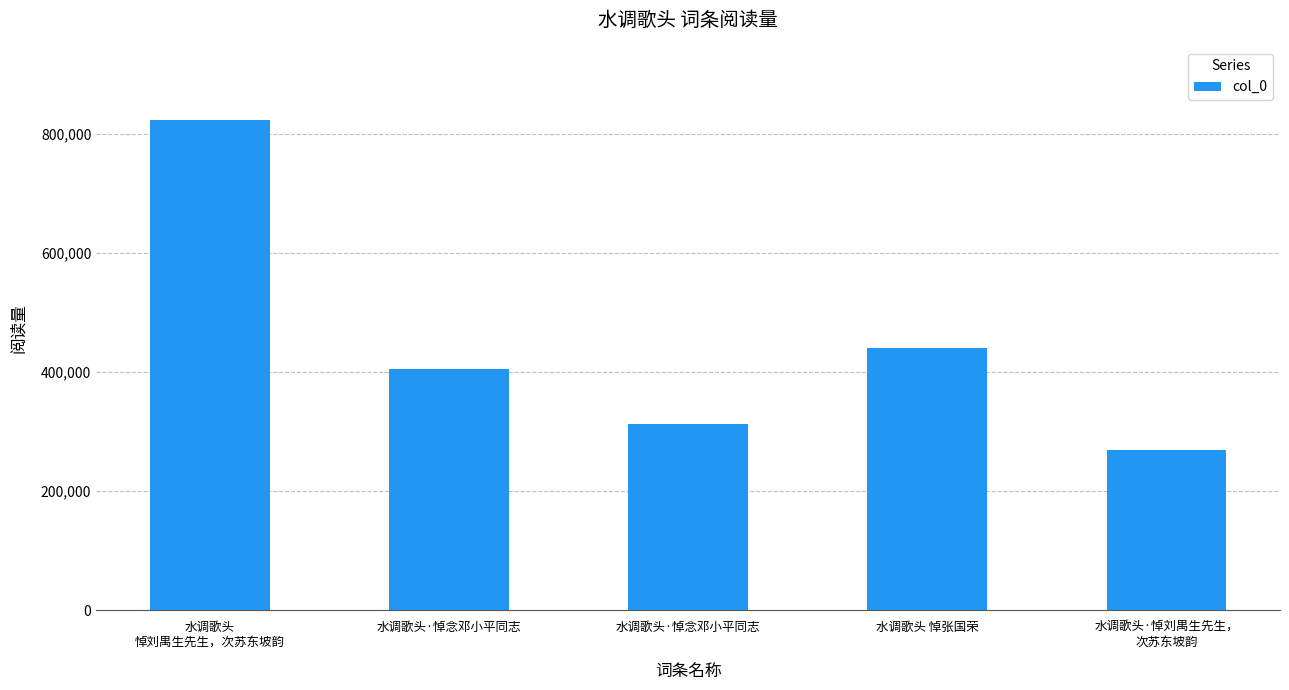

List the labels in order of value, smallest first.

水调歌头·悼刘禺生先生，
次苏东坡韵, 水调歌头·悼念邓小平同志, 水调歌头·悼念邓小平同志, 水调歌头 悼张国荣, 水调歌头
悼刘禺生先生，次苏东坡韵